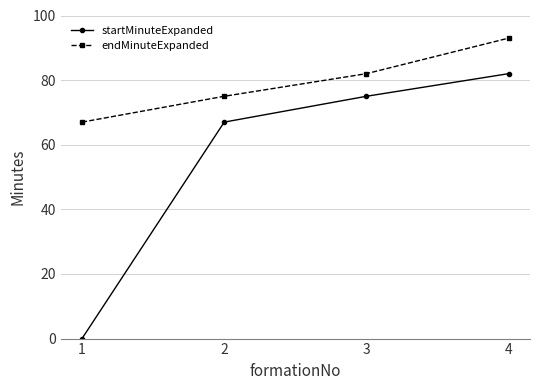

What is the difference between the maximum and minimum values in the endMinuteExpanded series?

26